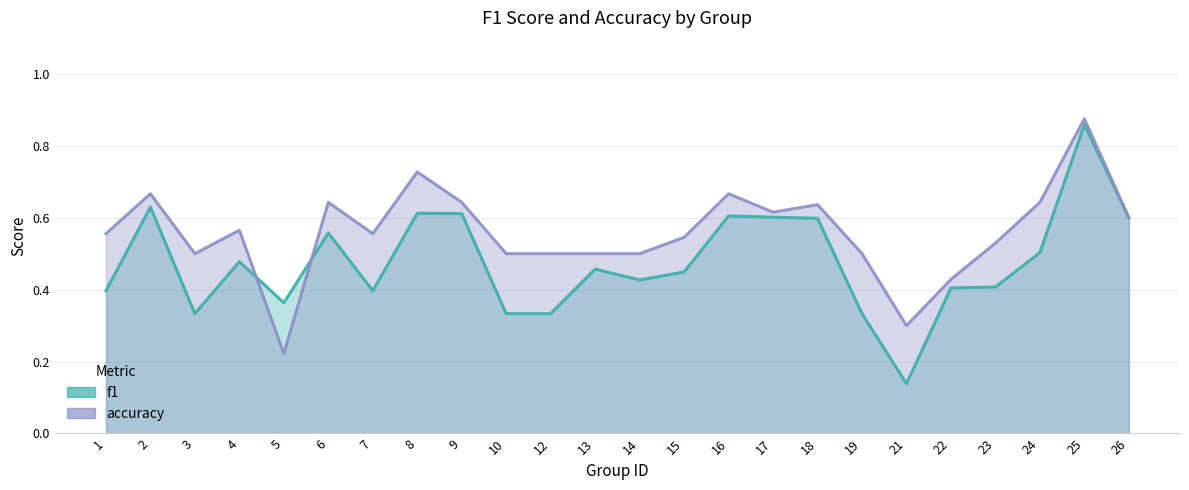

At which category does accuracy reach its first local valley?

3